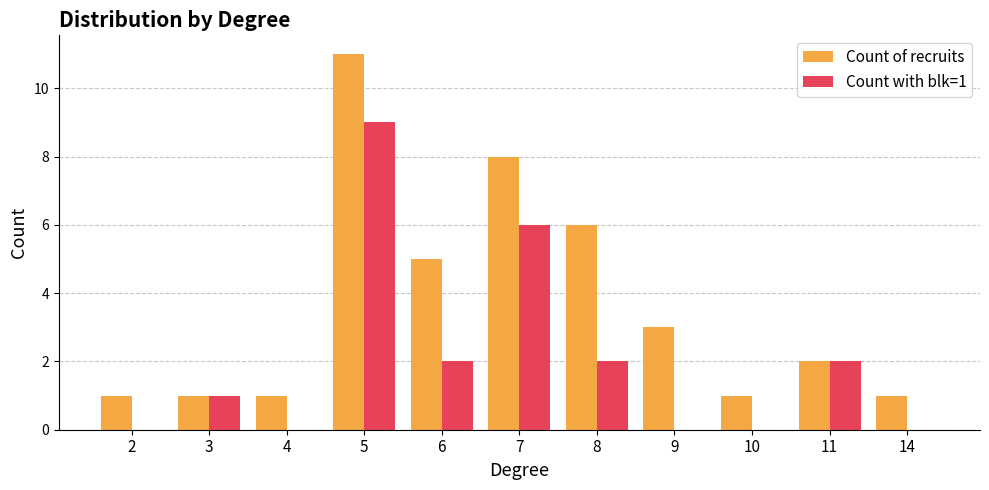

What is the sum of the Count of recruits values at 7 and 8?

14